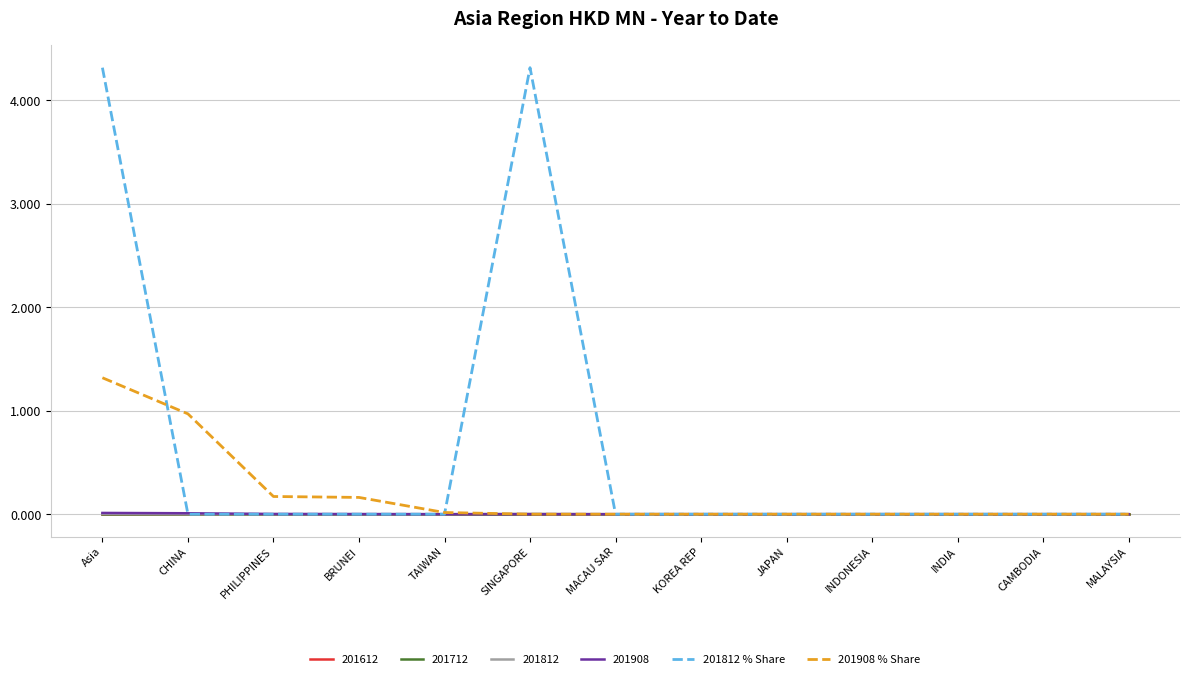

At which label does 201812 % Share reach its minimum?

CHINA